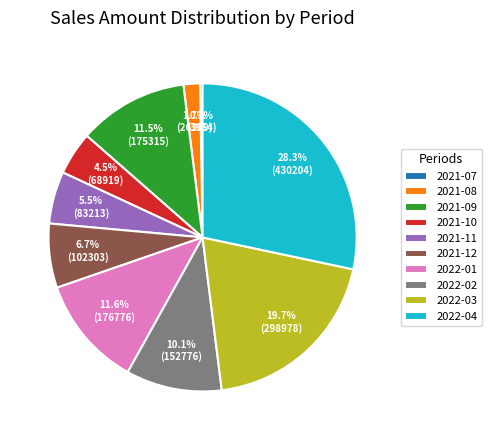

What is the largest slice in the pie chart?

2022-04